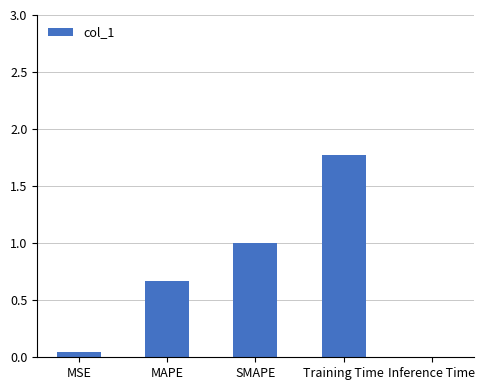

What is the sum of the values at Training Time and MAPE?

2.4